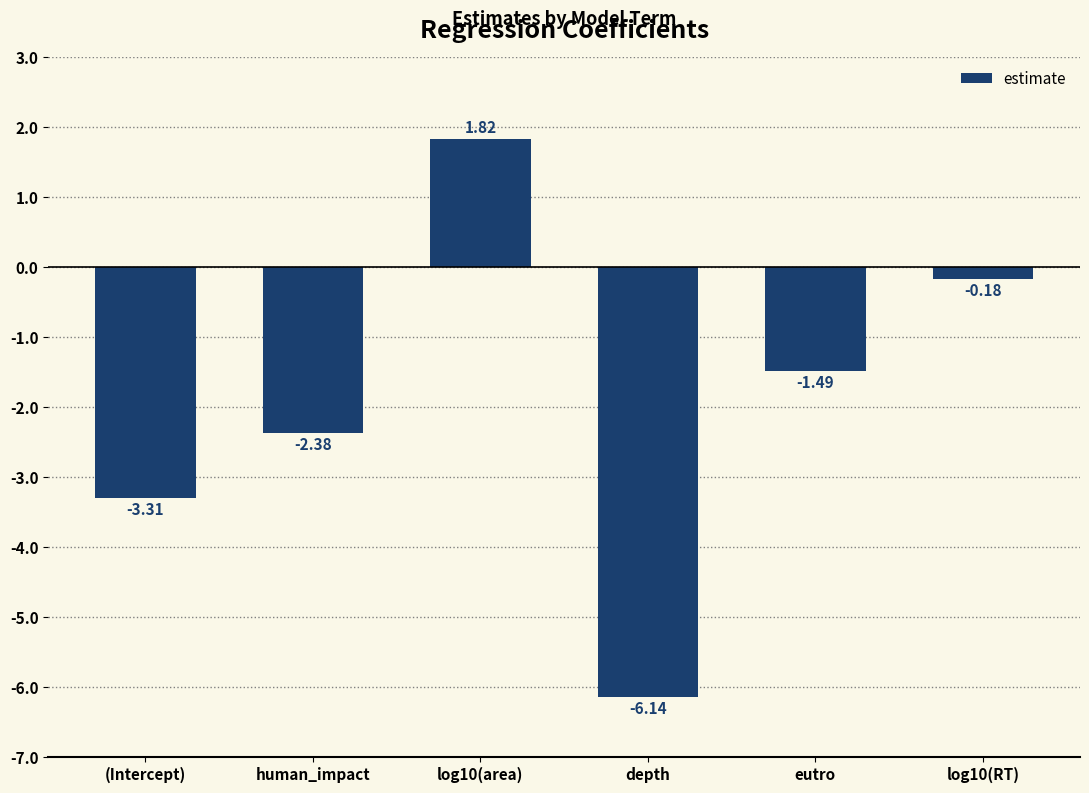

Where is the data nearest to the value -2?

human_impact